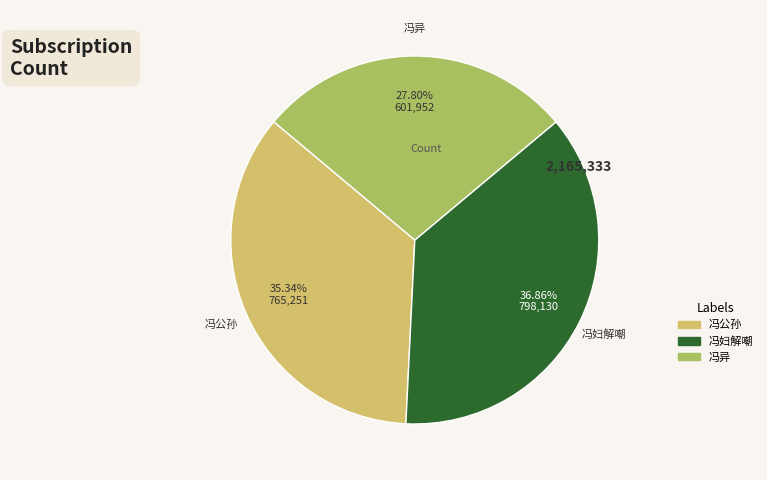

Is there a majority slice in this chart?

No